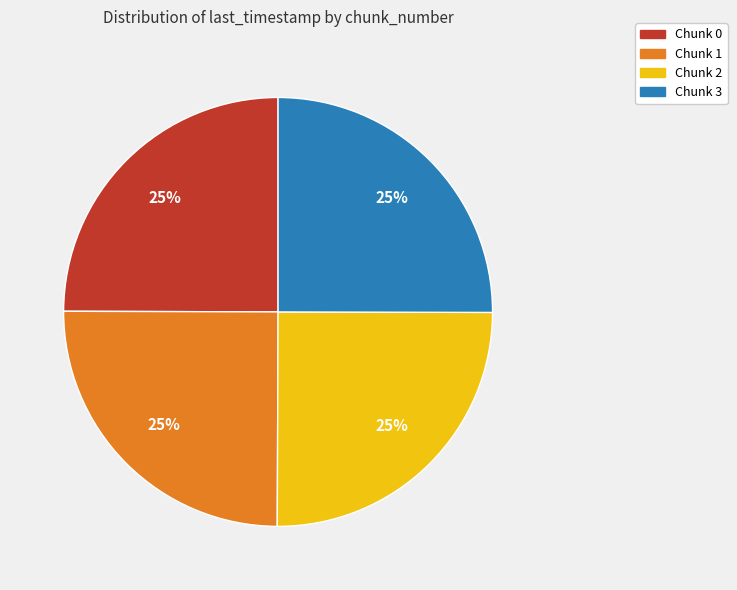

Approximately how many times larger is the value at Chunk 1 compared to Chunk 3?

1.0